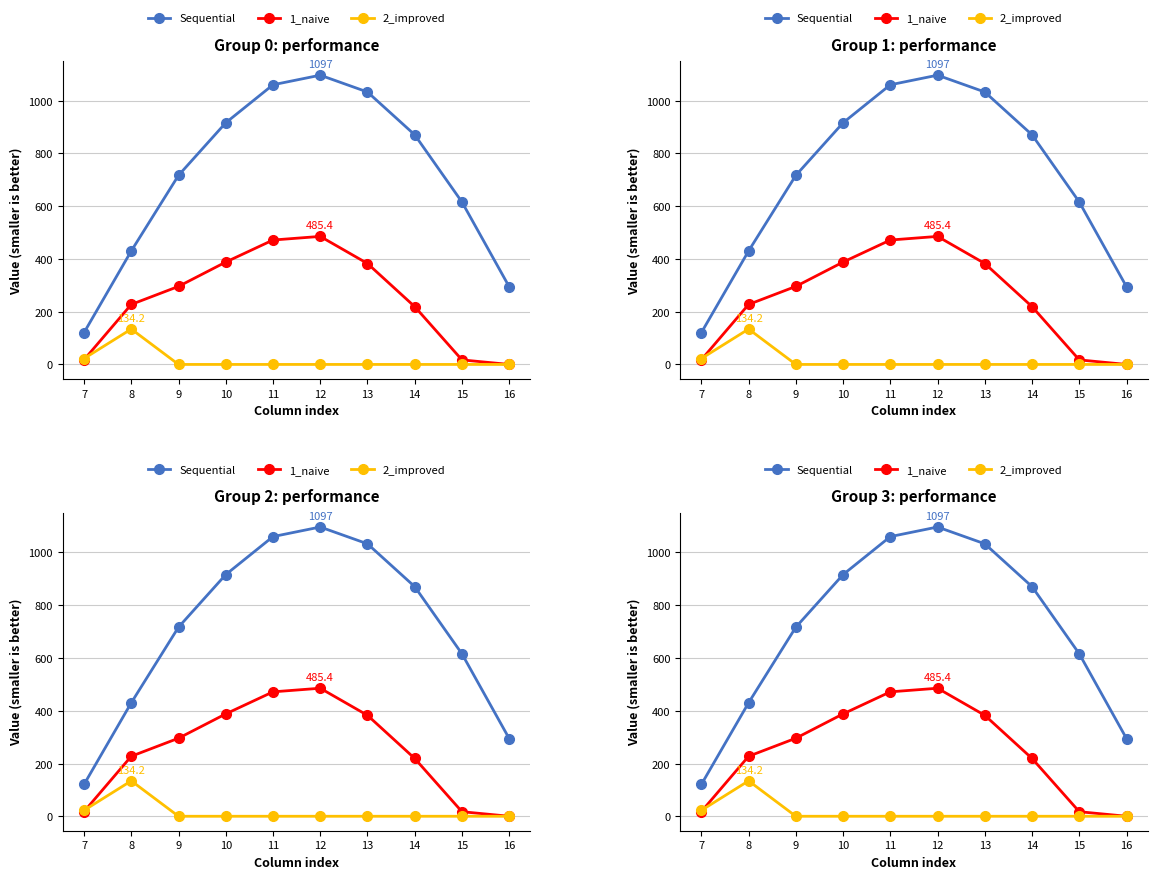

Which category has the lowest value in the 1_naive series?

16